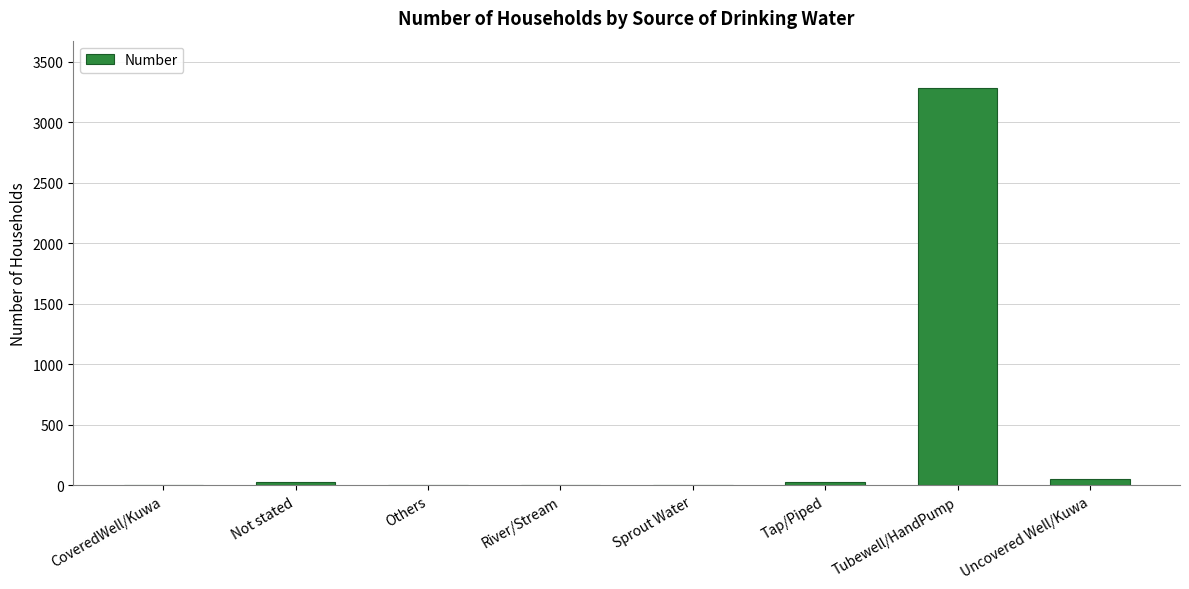

What is the sum of all values?

3395